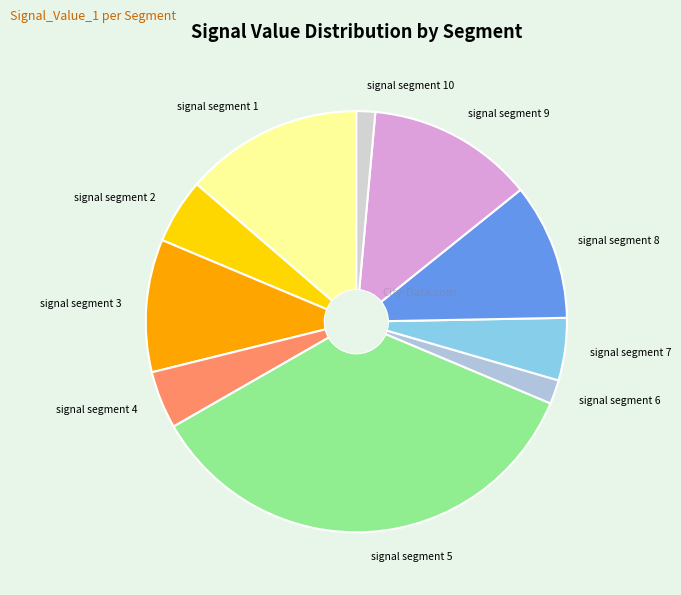

Is signal segment 1 the majority of the pie?

No